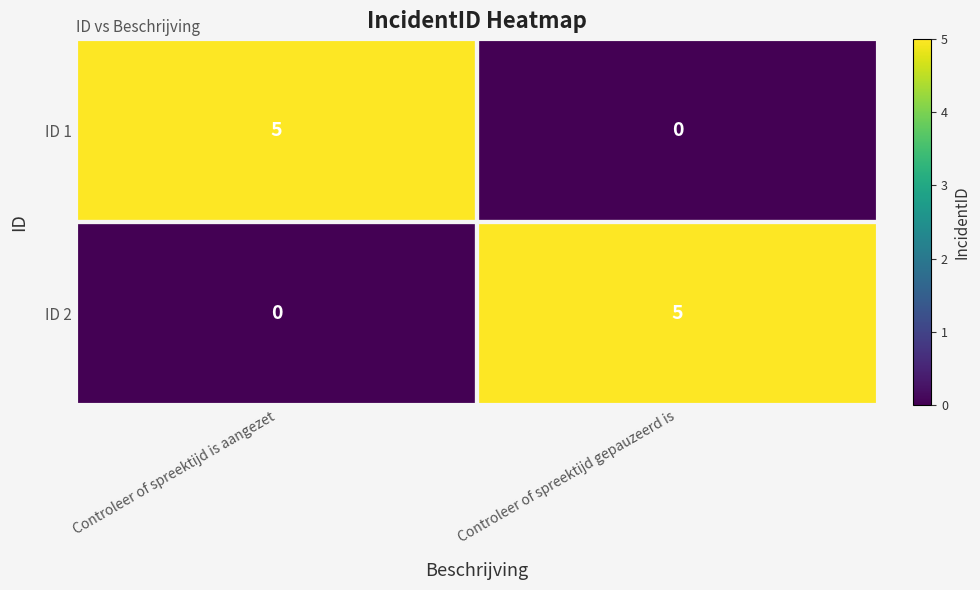

What is the difference between the ID 2 values at Controleer of spreektijd gepauzeerd is and Controleer of spreektijd is aangezet?

5